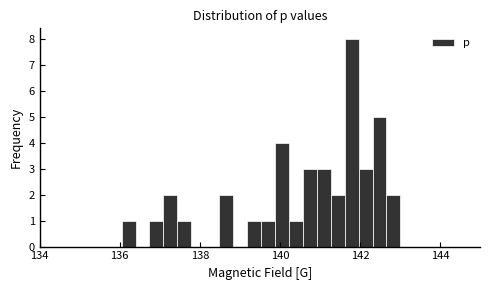

Around what value on the x-axis is the tallest bar? Give the approximate position of its centre, as read against the axis.

141.8